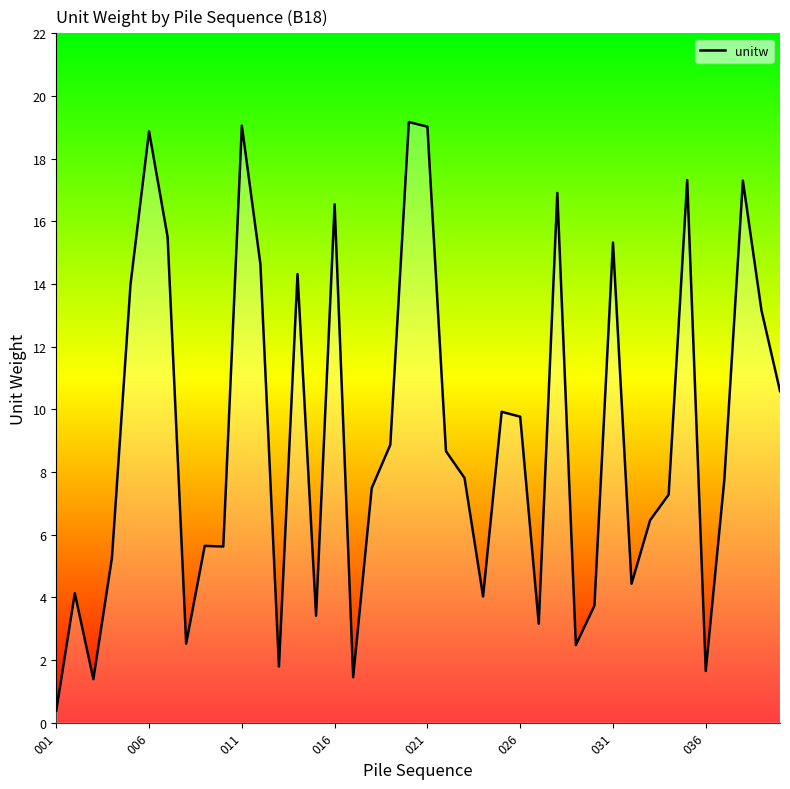

What is the greatest value displayed?

19.2